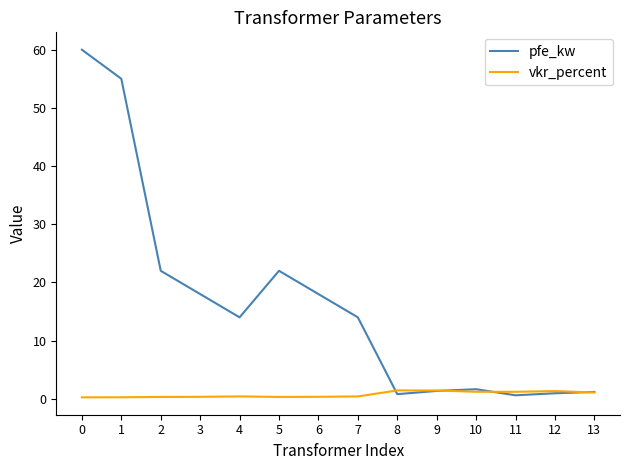

At which category does pfe_kw reach its first local valley?

4